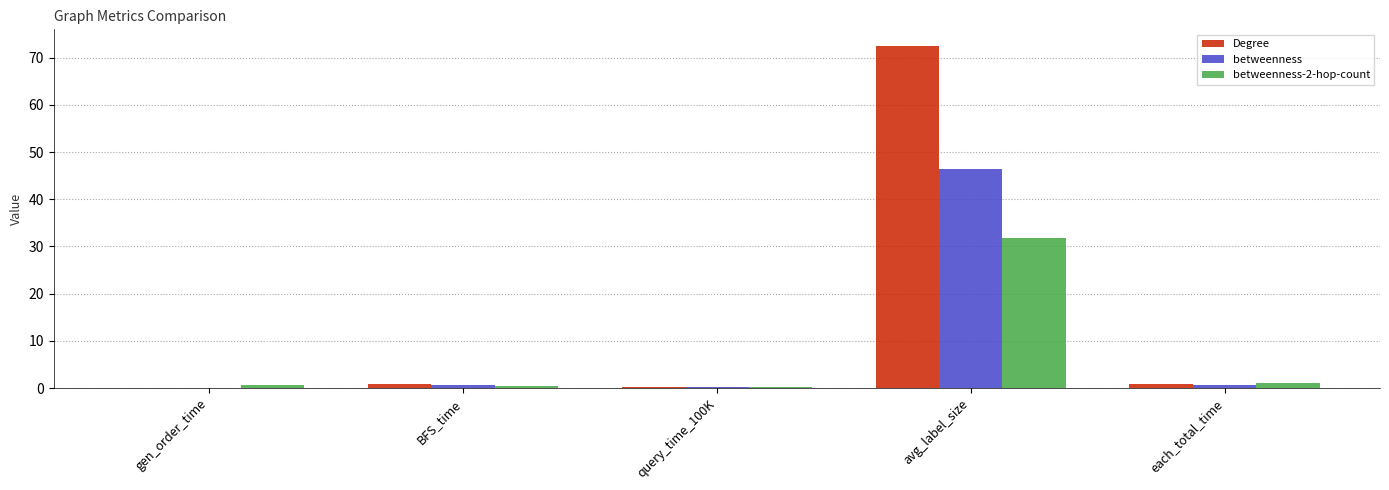

Which category has the highest value across all series?

avg_label_size